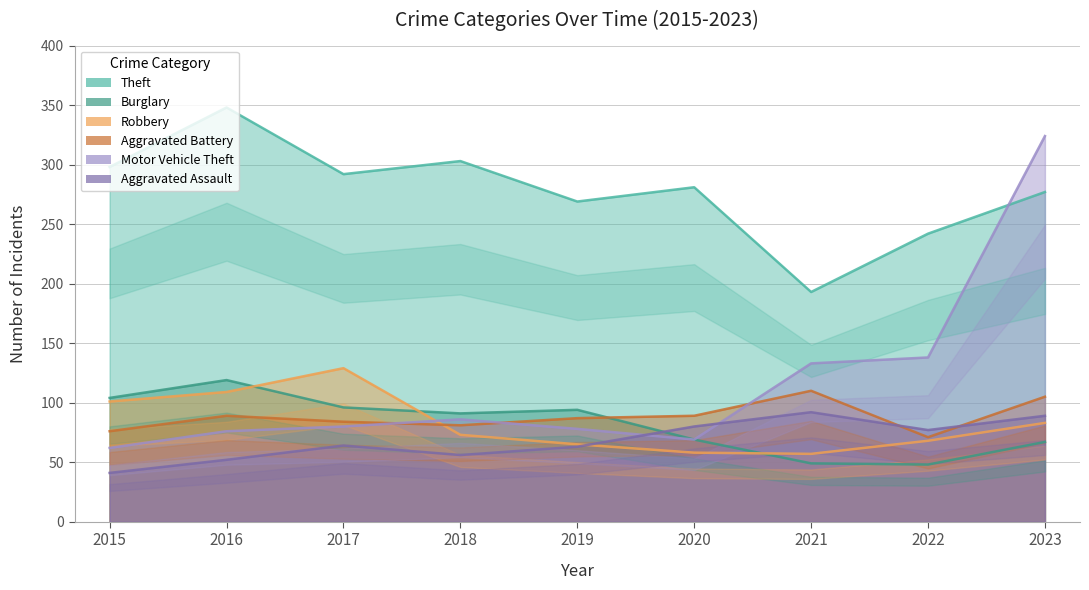

The Aggravated Assault series shows 118 at 2020. True or false?

False